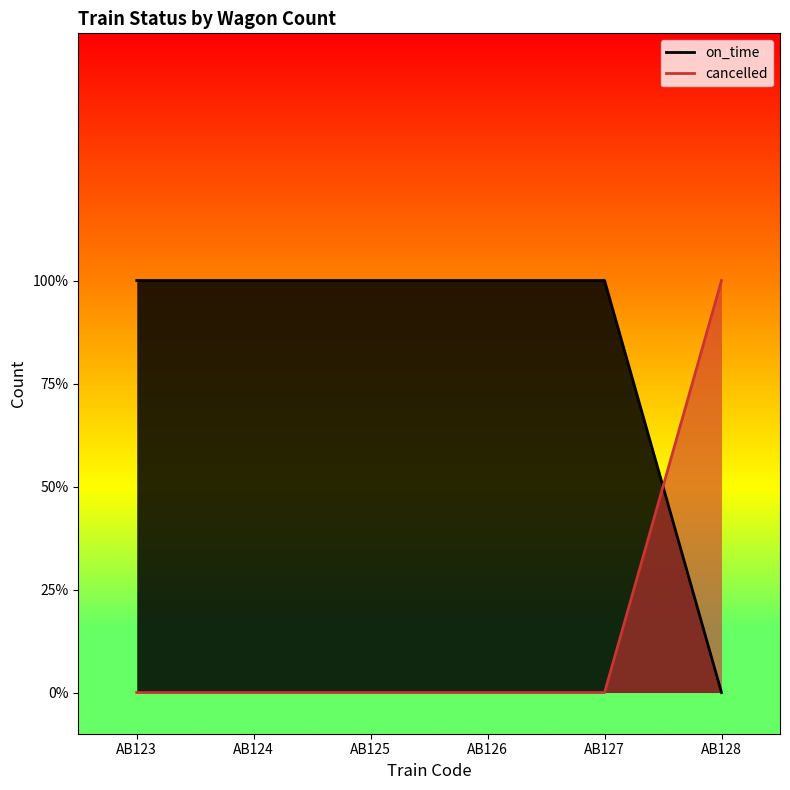

Which series has the largest total across all categories?

on_time